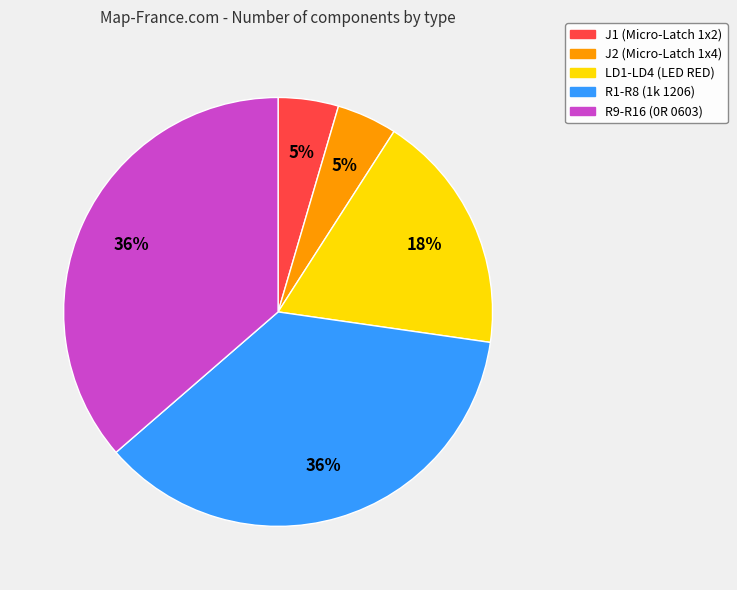

Approximately how many times larger is the value at R1-R8 (1k 1206) compared to R9-R16 (0R 0603)?

1.0